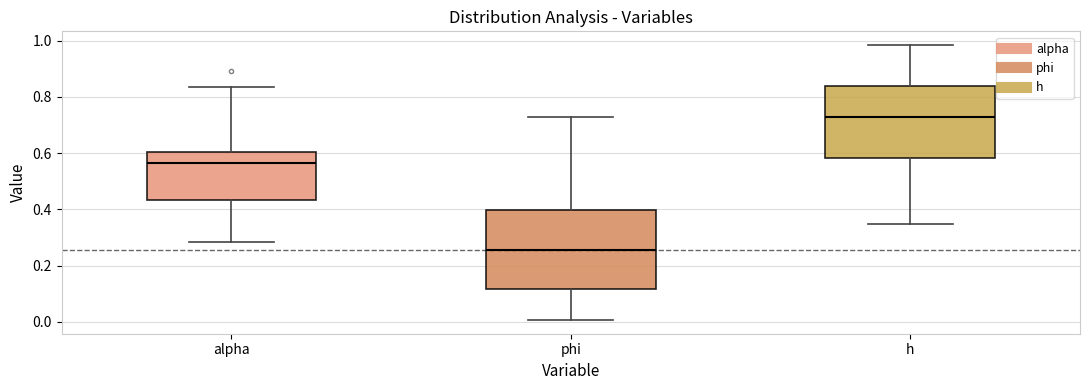

Reading left to right, read every box against the y-axis: the position of its median line, the range the box covers, and the ends of its whiskers. The values are not printed on the chart, so give them approximately, as read against the axis.

alpha: median 0.56, box 0.44 to 0.60, whiskers 0.28 to 0.84
phi: median 0.26, box 0.12 to 0.40, whiskers 0.00 to 0.72
h: median 0.72, box 0.58 to 0.84, whiskers 0.34 to 0.98